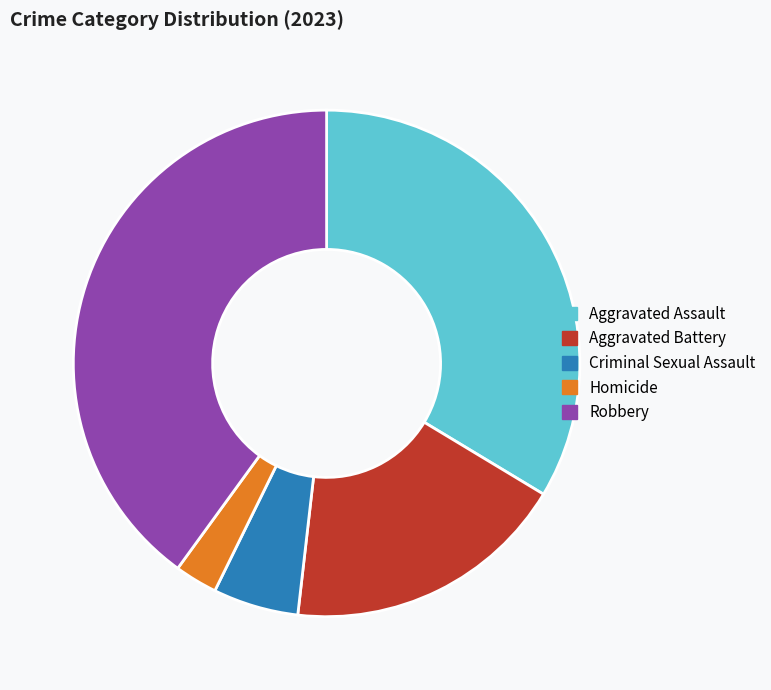

Between Robbery and Criminal Sexual Assault, which is larger?

Robbery